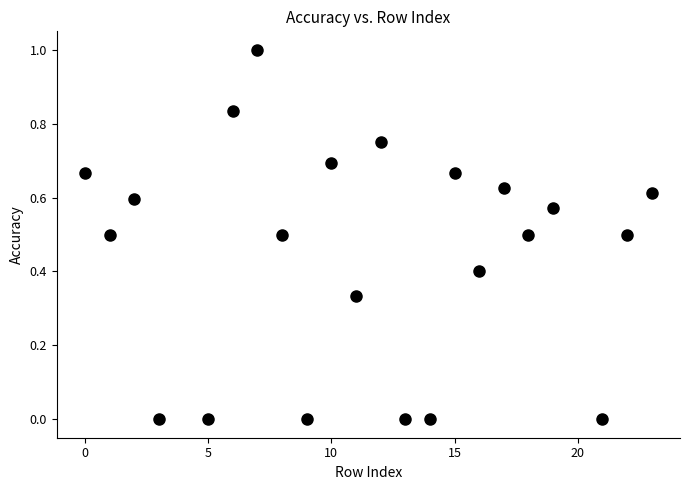

What is the range of X values (max minus min)?

23.0